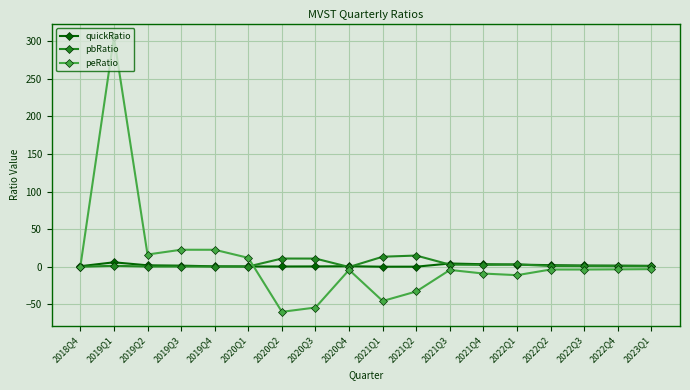

In pbRatio, how many points are higher than both neighbors (excluding endpoints)?

5